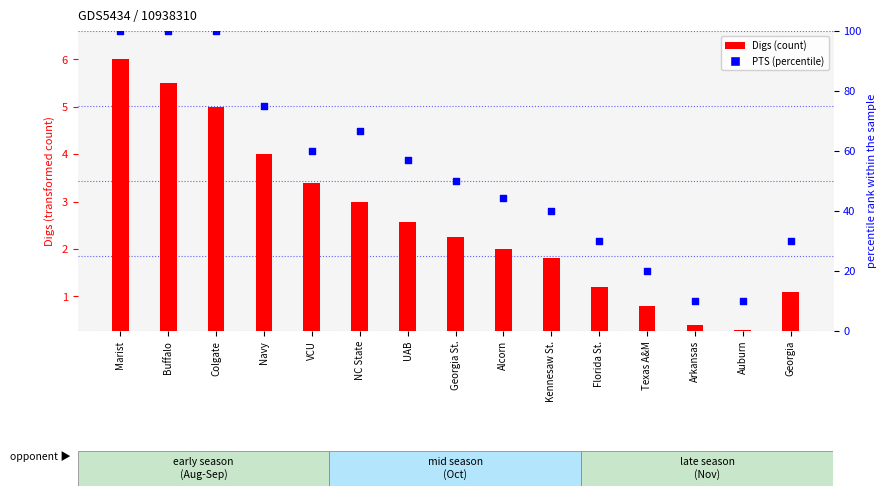

What is the total value across all series at Florida St.?

31.2